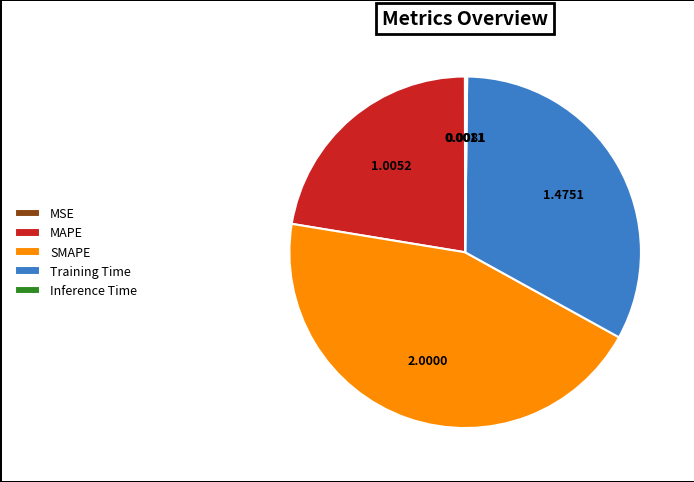

What is the largest slice in the pie chart?

SMAPE